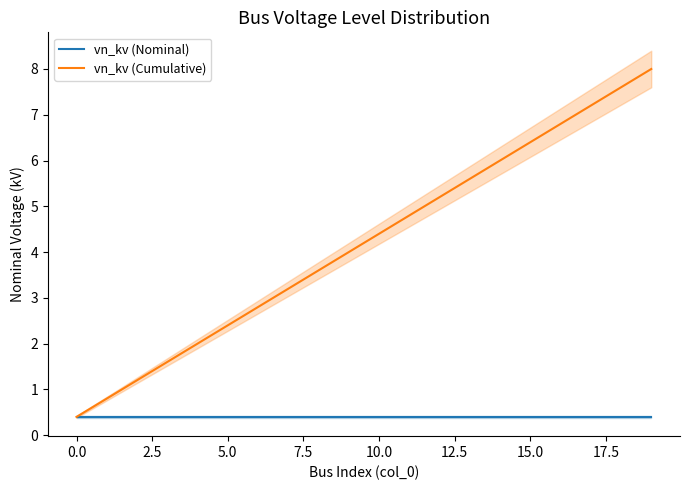

Reading left to right, extract all data points from this chart.

vn_kv (Nominal): 0.4	0.4	0.4	0.4	0.4	0.4	0.4	0.4	0.4	0.4	0.4	0.4	0.4	0.4	0.4	0.4	0.4	0.4	0.4	0.4
vn_kv (Cumulative): 0.4	0.8	1.2	1.6	2.0	2.4	2.8	3.2	3.6	4.0	4.4	4.8	5.2	5.6	6.0	6.4	6.8	7.2	7.6	8.0